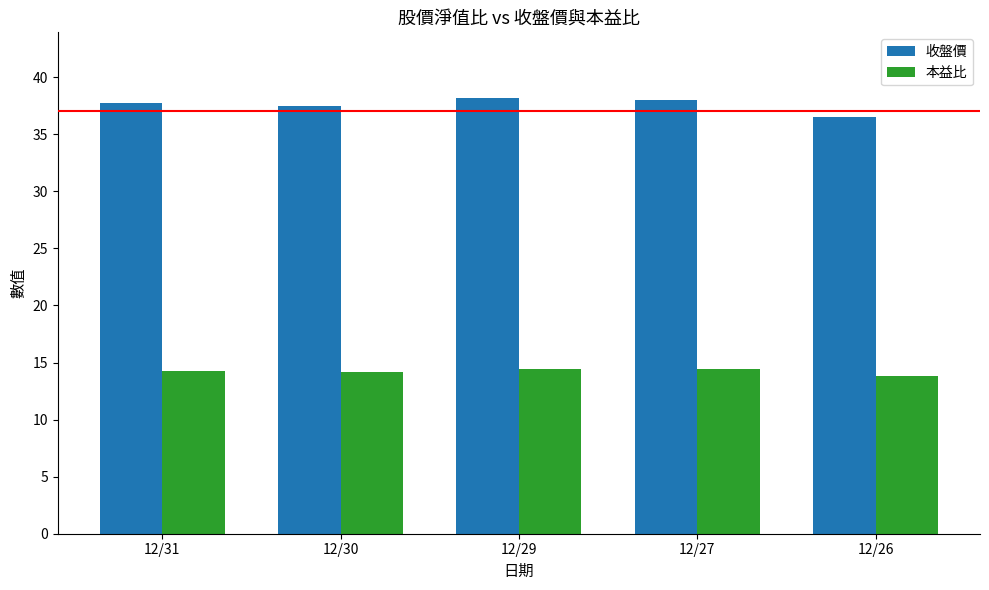

How many 本益比 values are between 14 and 15?

4